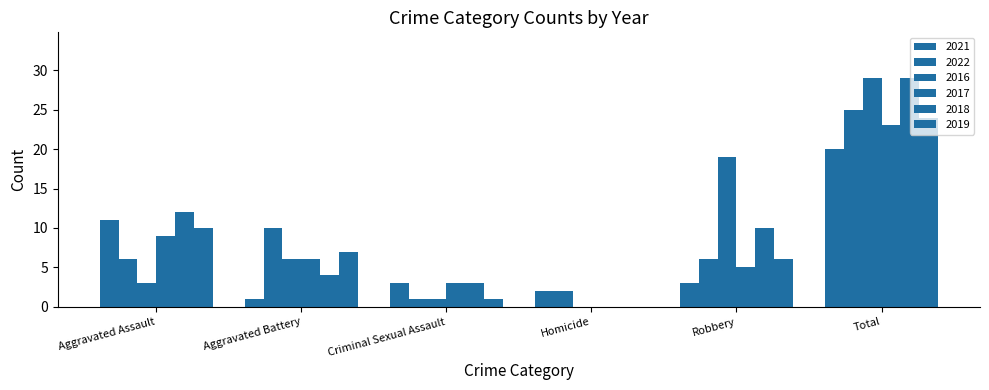

How many values in 2016 are above zero?

5